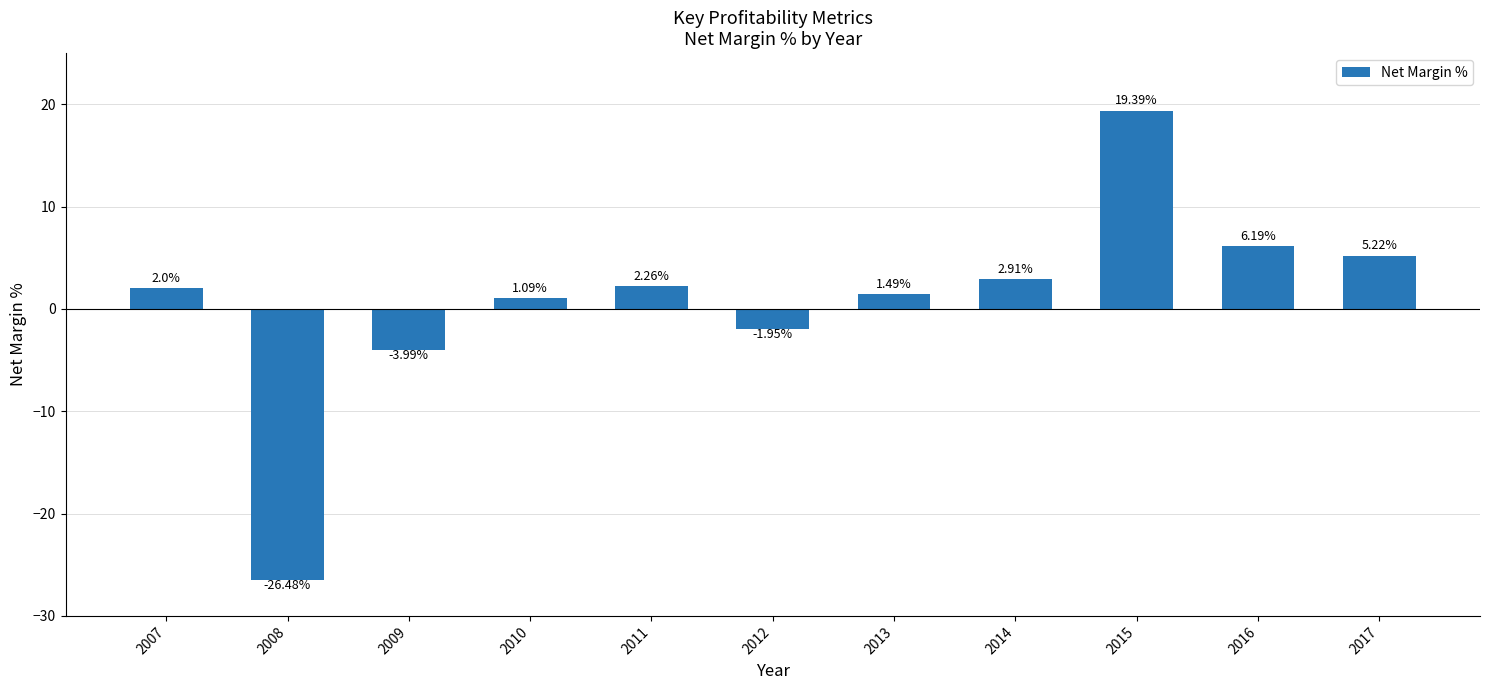

What is the sum of the values at 2015 and 2008?

-7.1